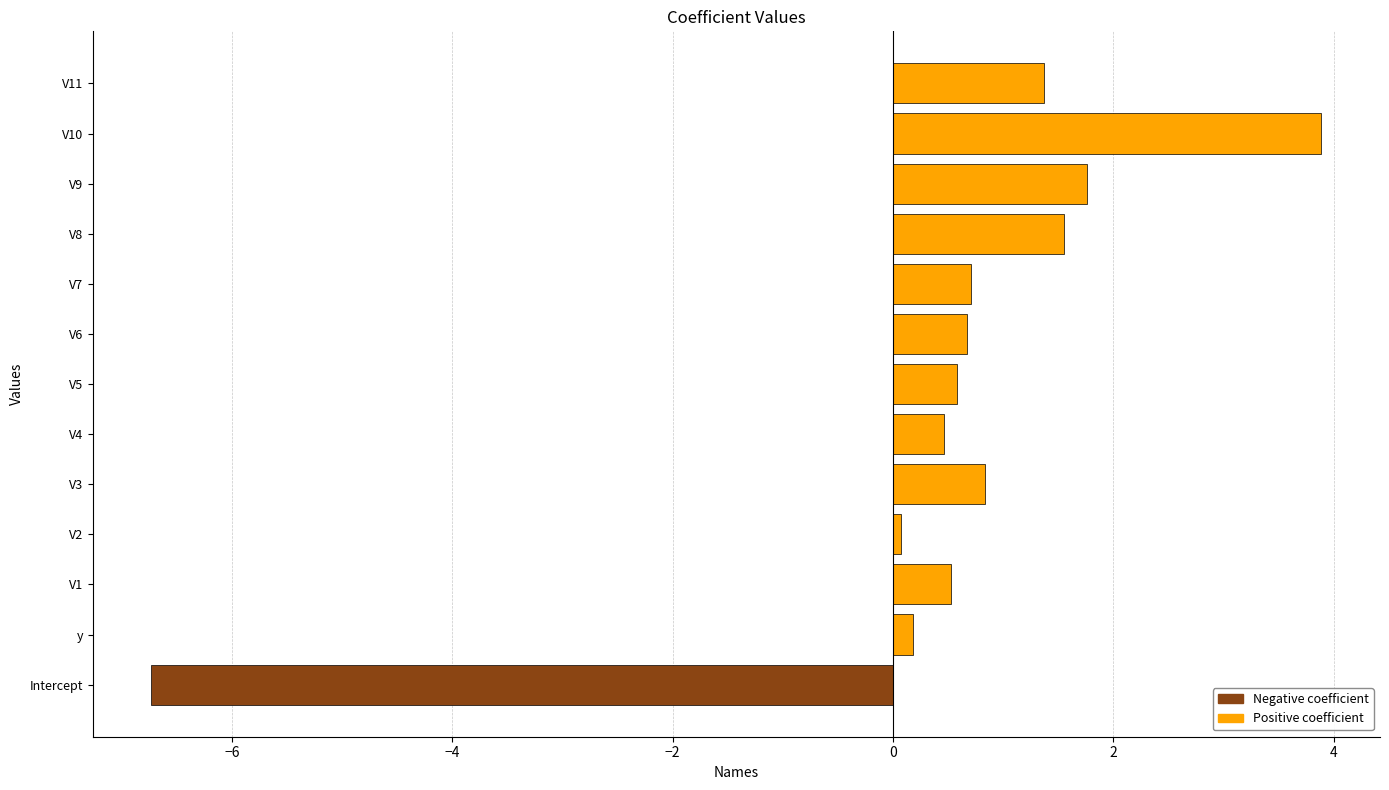

What is the change in value from V9 to V10?

+2.1